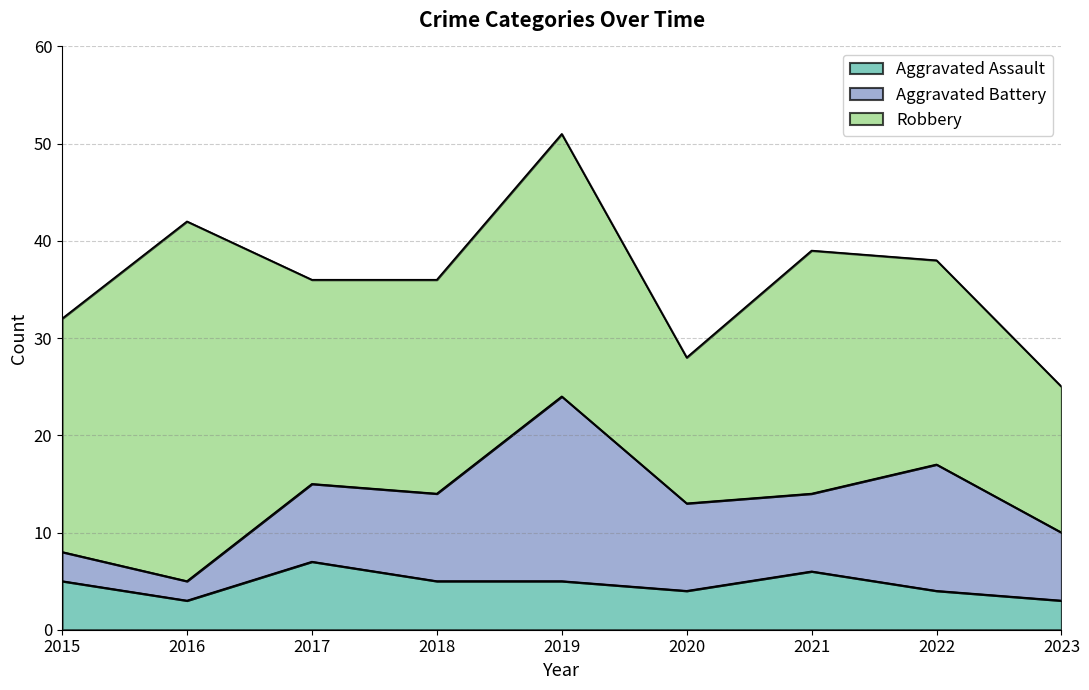

True or false: Aggravated Assault has a value of 6 at 2021.

True